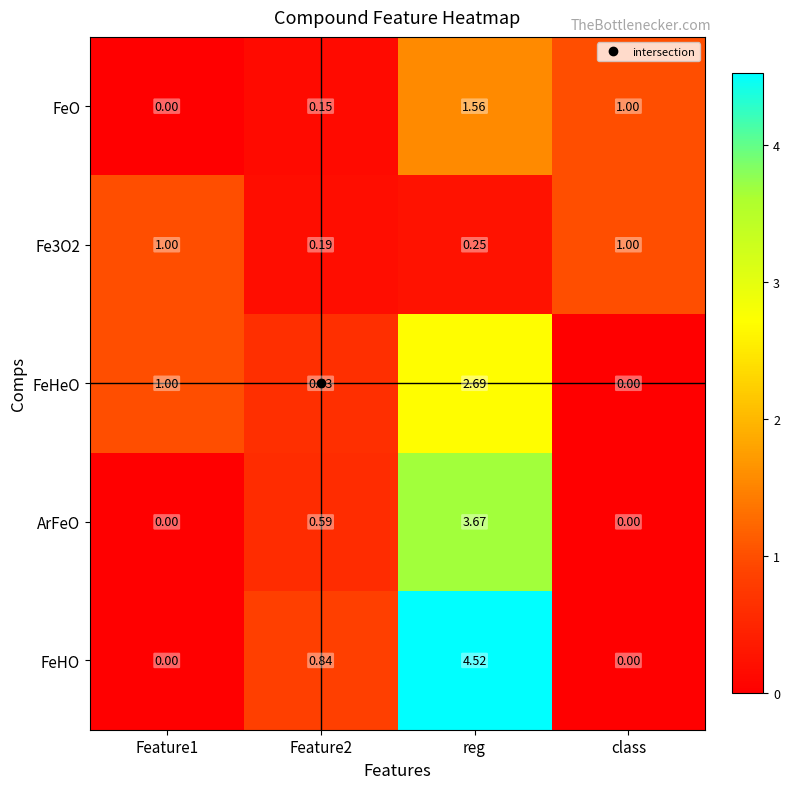

At which label does FeHeO reach its peak?

reg